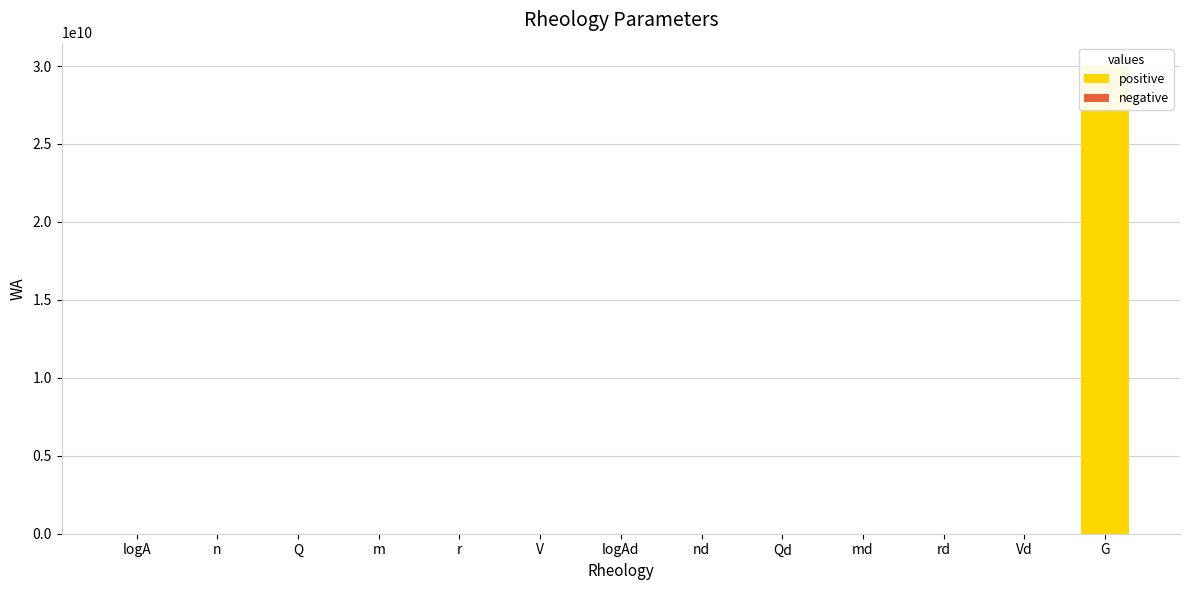

Rank the series at logAd from highest to lowest value.

positive, negative